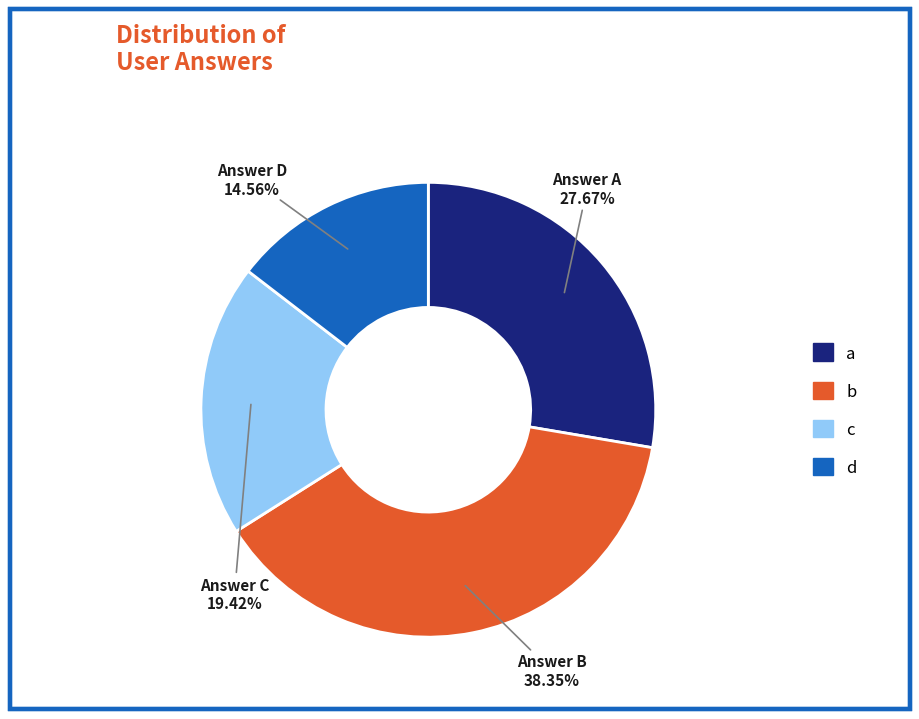

Is the sum of c and a greater than half?

No